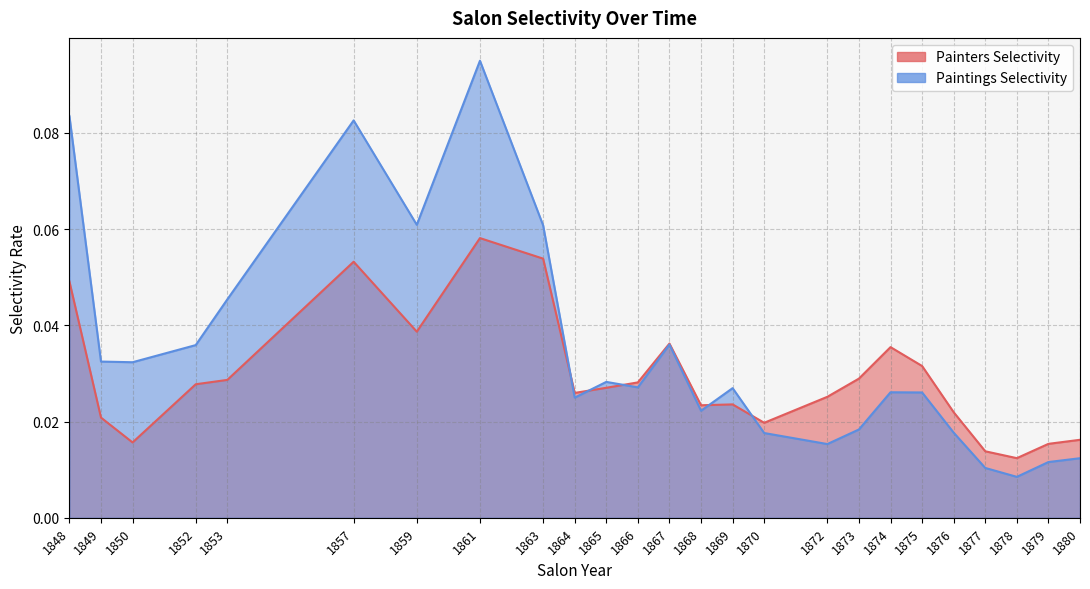

The Painters Selectivity series shows 0.0 at 1878. True or false?

True